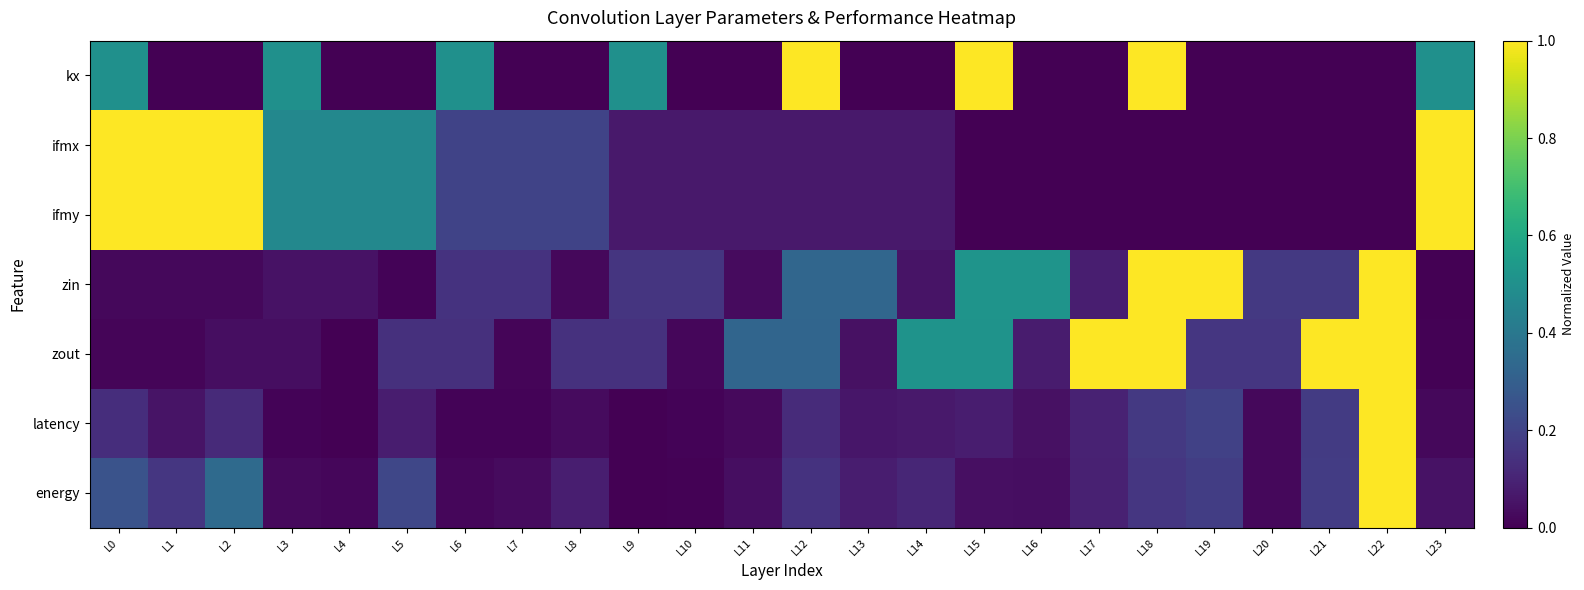

At how many categories does at least one series exceed 0?

24